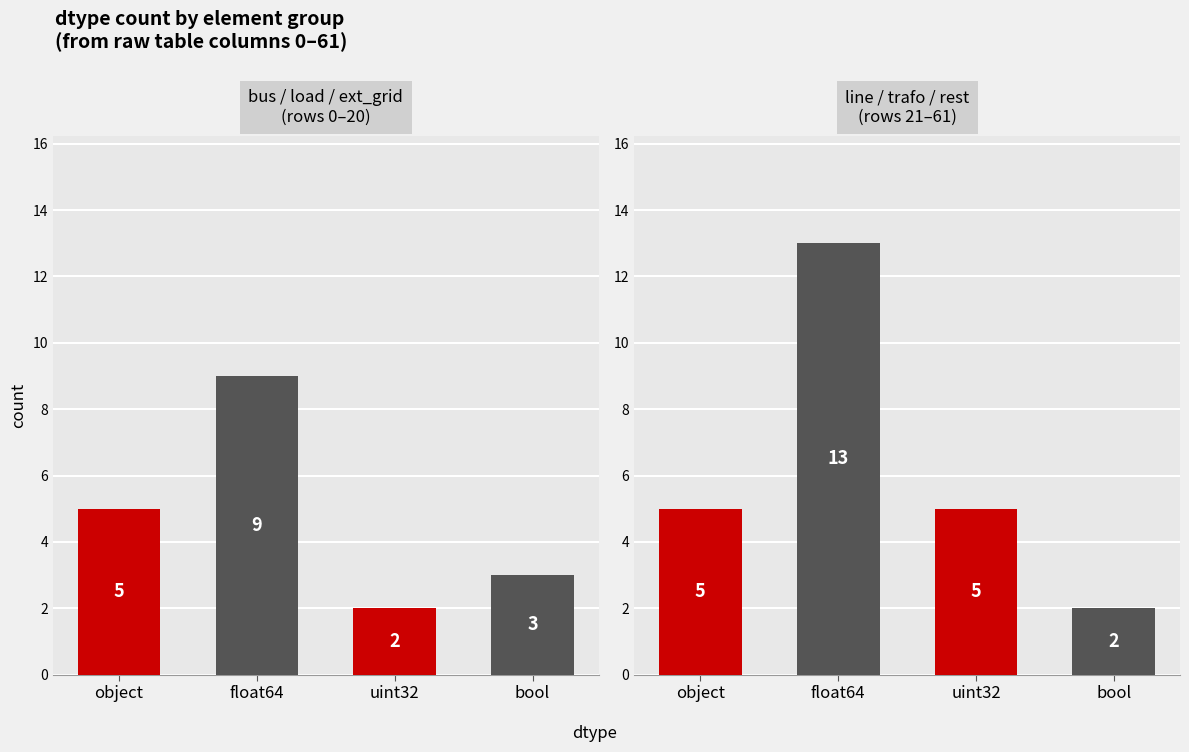

What is the ratio of the value at float64 to the value at float64?

1.4